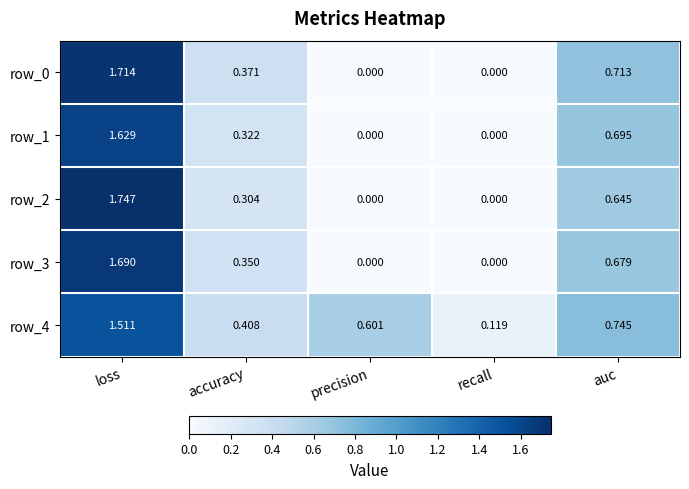

What is the average value of the row_2 series?

0.5